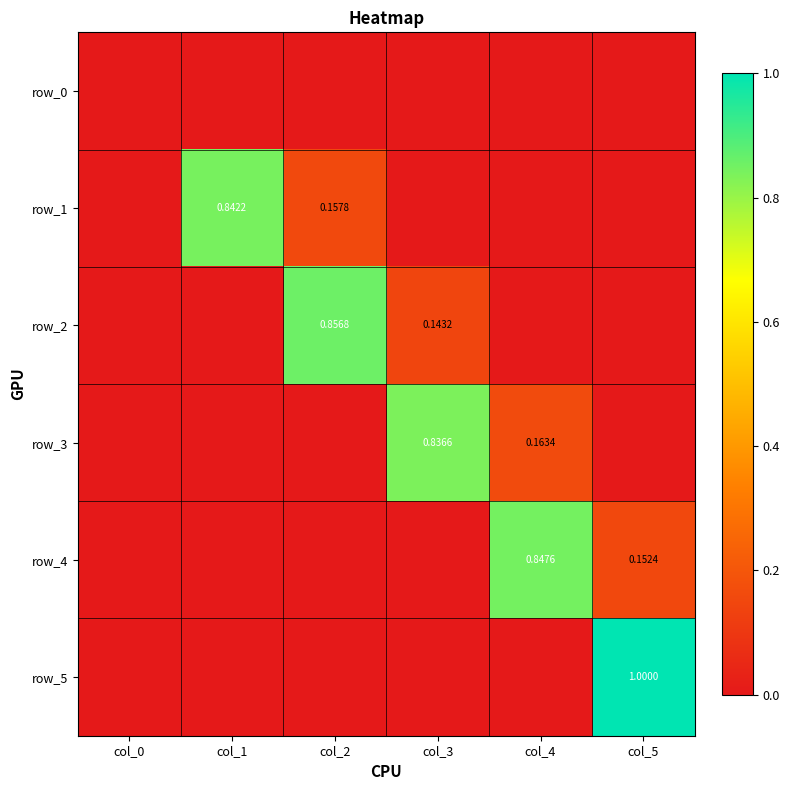

Which series has the widest spread of values?

row_5